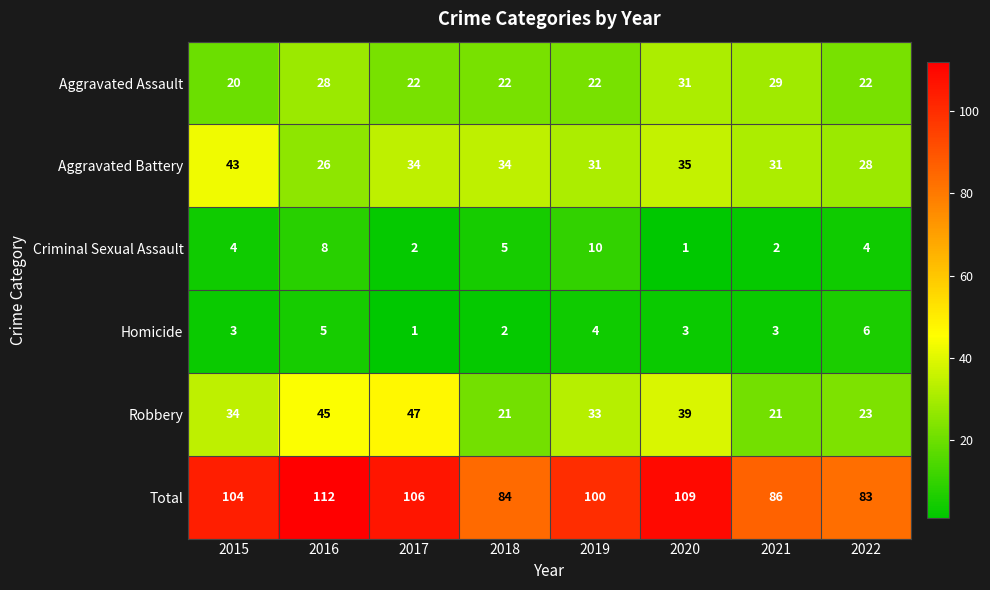

Count the number of categories in the chart.

8